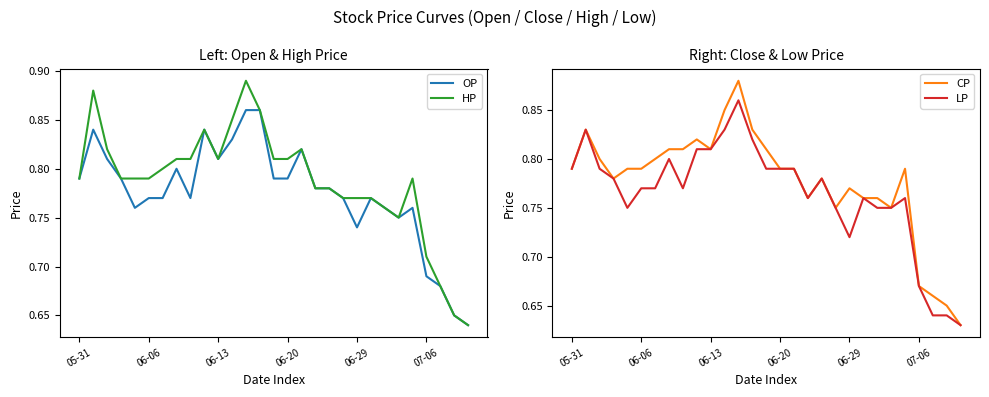

How many lines are shown in the chart?

4